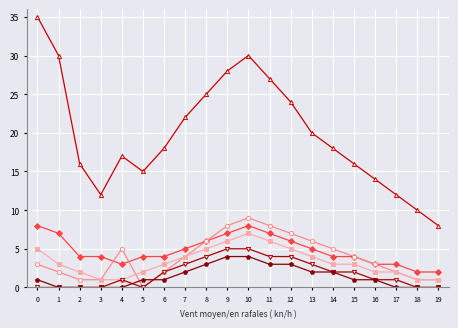

What is the greatest value displayed?

35